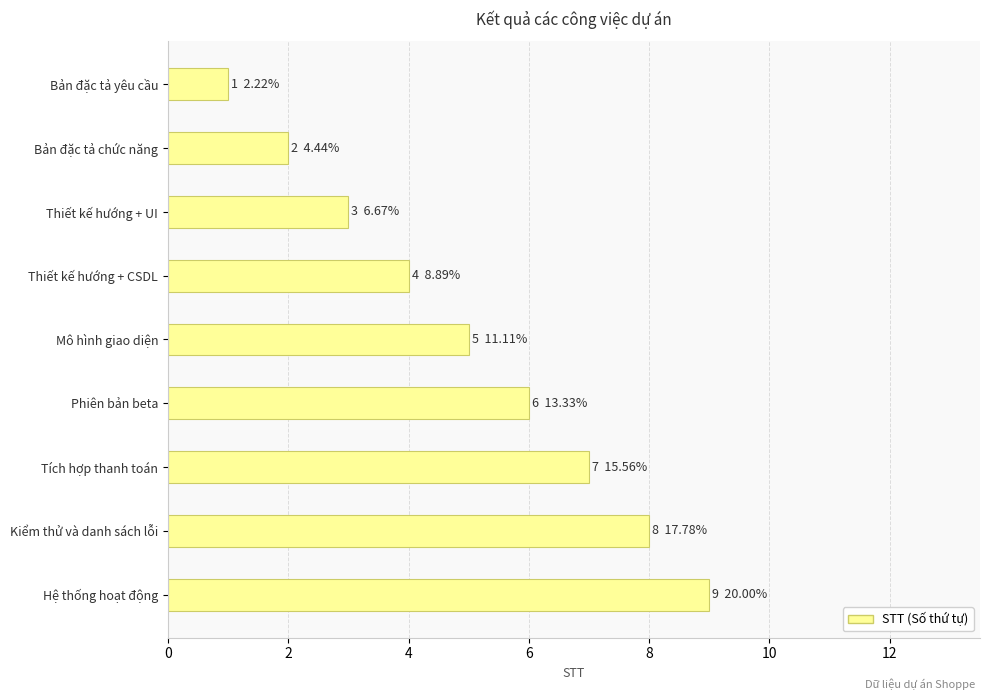

What is the greatest value displayed?

9